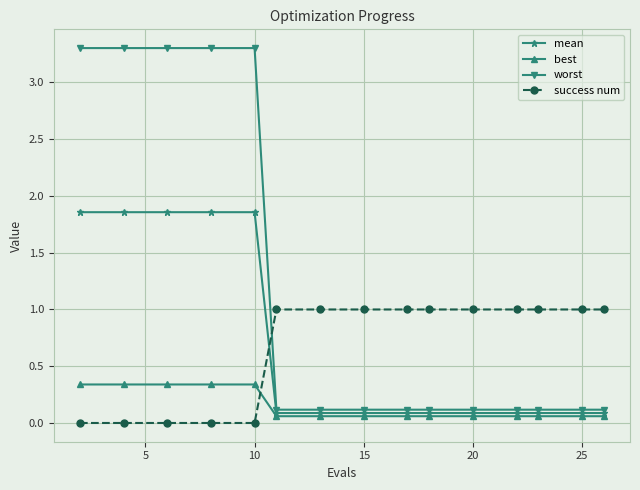

Is this an area chart (filled region under the line)?

No